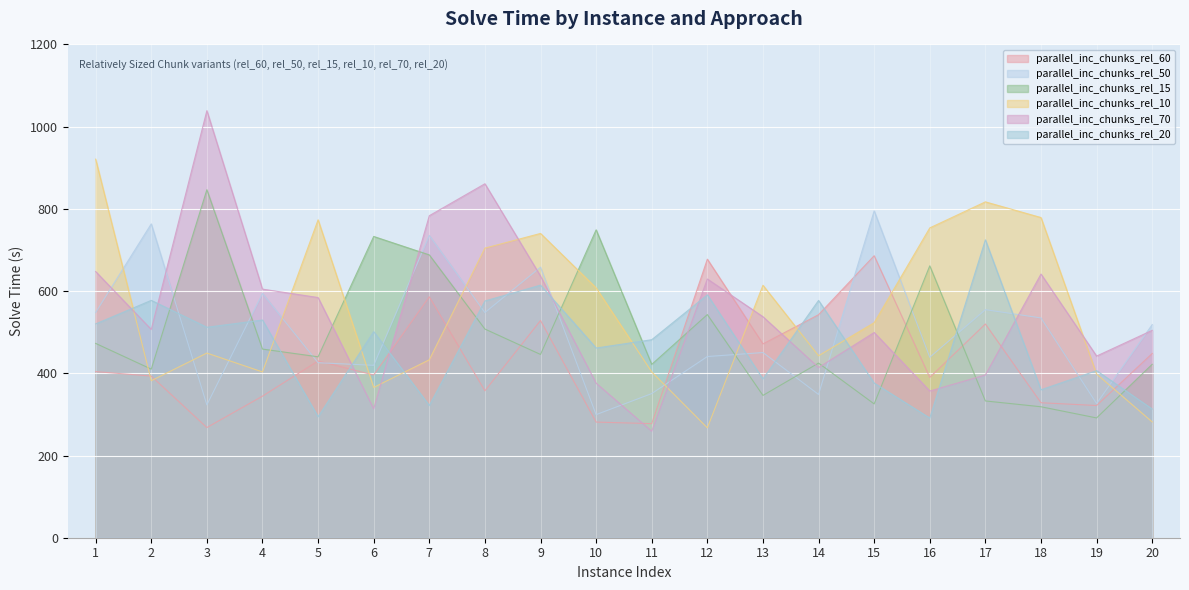

True or false: parallel_inc_chunks_rel_70 has a value of 1031.2 at 1.

False